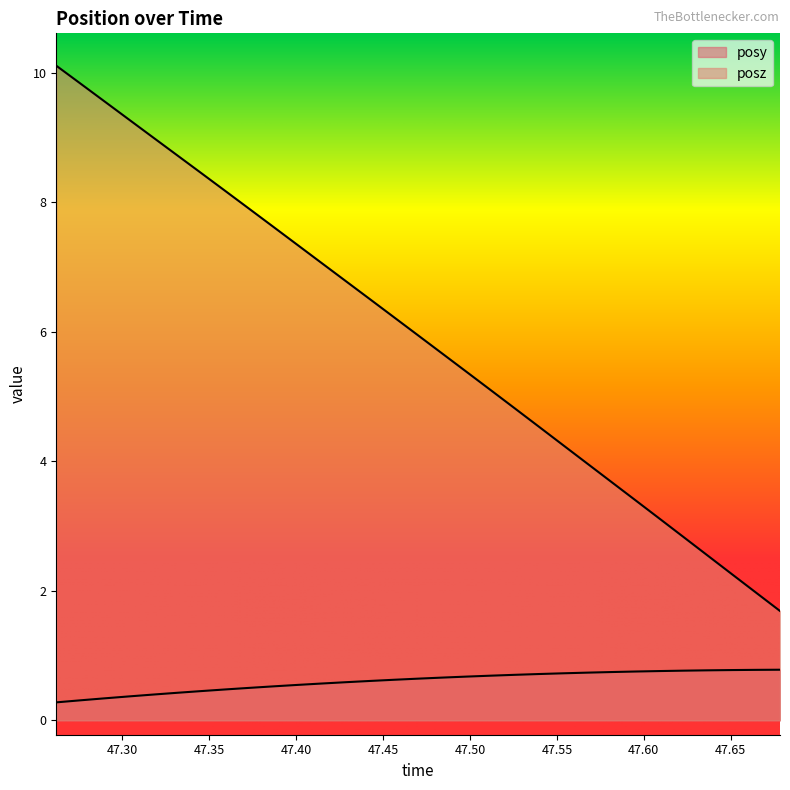

The value of posy at 25 is 1.1. True or false?

False